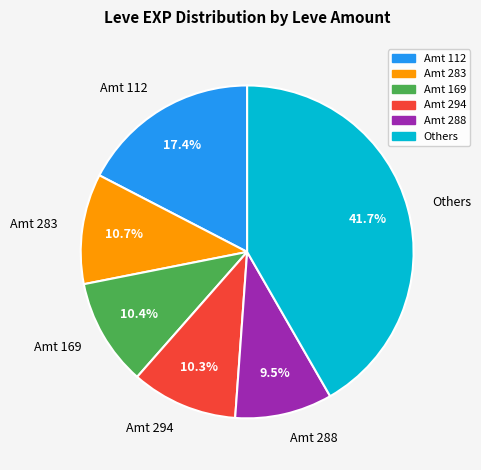

Does any single category account for the majority?

No